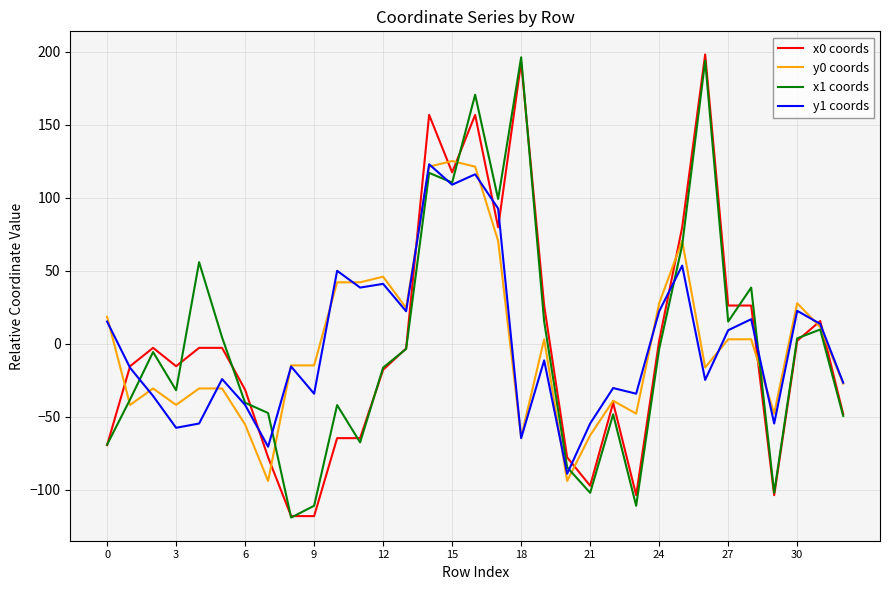

What is the maximum value for y0 coords?

125.0